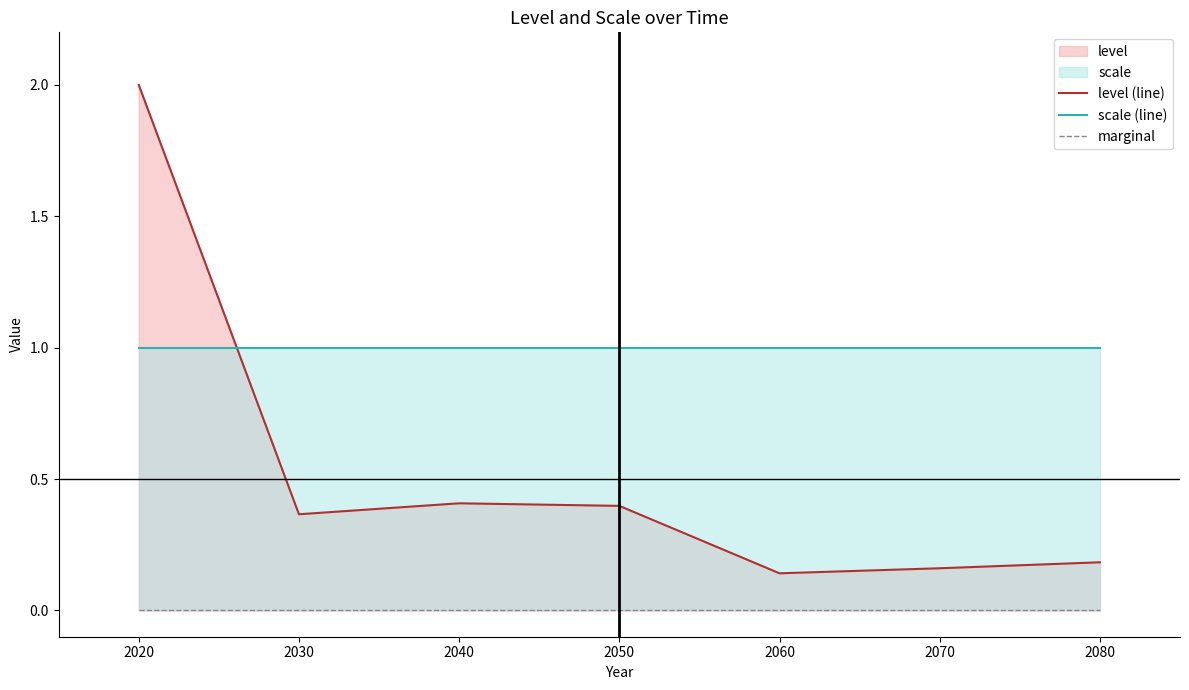

Which series has the widest spread of values?

level (line)